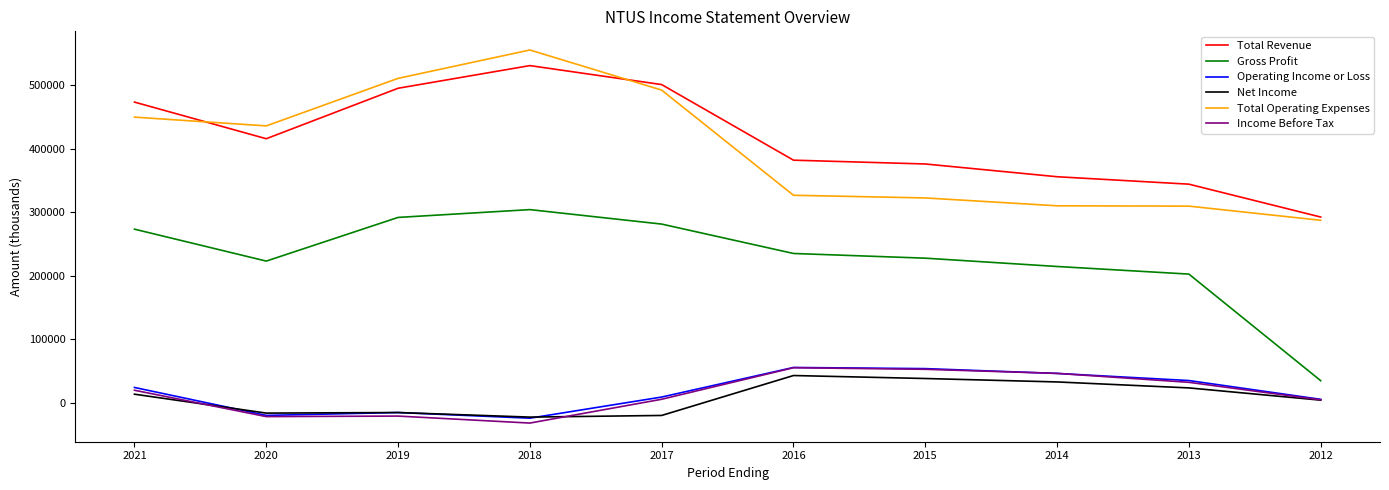

True or false: Total Operating Expenses and Operating Income or Loss intersect in this chart.

False